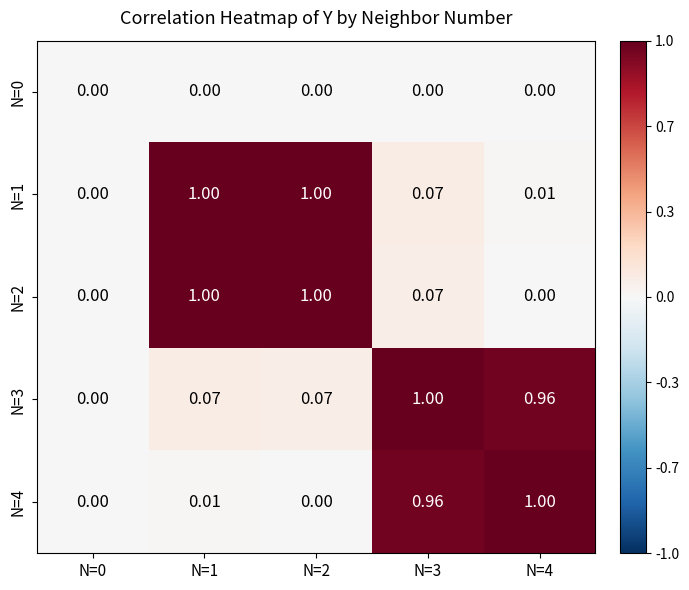

Is the value of N=4 at N=4 greater than the value of N=1 at N=3?

Yes